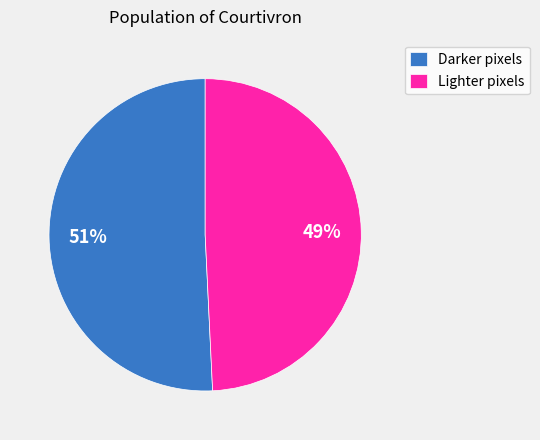

To the nearest percent, what is the average slice percentage?

50%